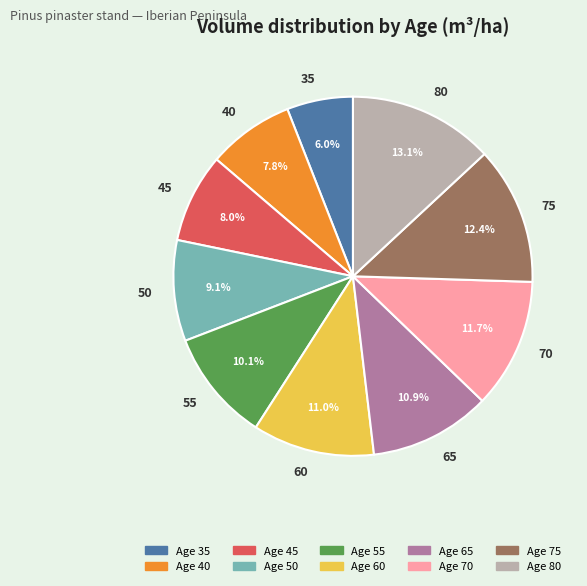

Is it true that 50 is 9% of the pie?

True